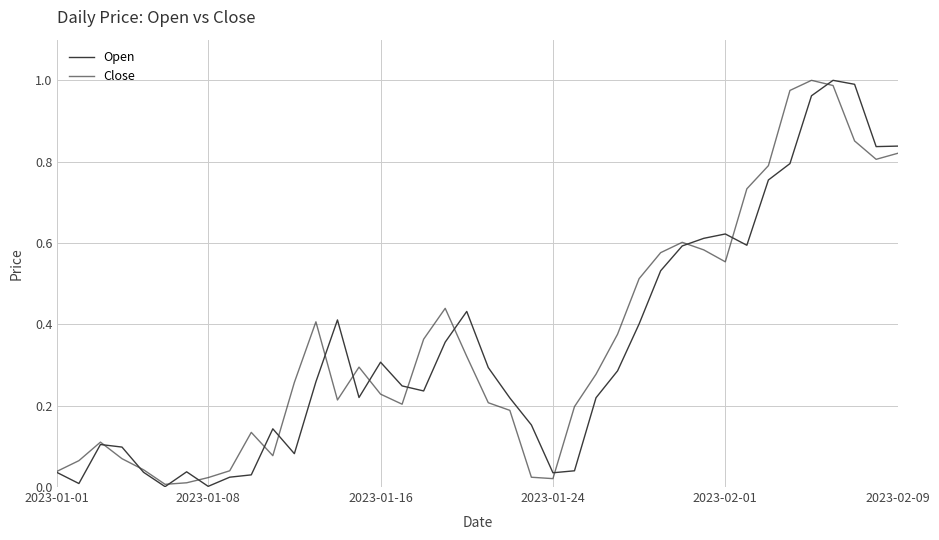

Reading left to right, extract all data points from this chart.

Open: 0.0	0.0	0.1	0.1	0.0	0.0	0.0	0.0	0.0	0.0	0.1	0.1	0.3	0.4	0.2	0.3	0.2	0.2	0.4	0.4	0.3	0.2	0.2	0.0	0.0	0.2	0.3	0.4	0.5	0.6	0.6	0.6	0.6	0.8	0.8	1.0	1.0	1.0	0.8	0.8
Close: 0.0	0.1	0.1	0.1	0.0	0.0	0.0	0.0	0.0	0.1	0.1	0.3	0.4	0.2	0.3	0.2	0.2	0.4	0.4	0.3	0.2	0.2	0.0	0.0	0.2	0.3	0.4	0.5	0.6	0.6	0.6	0.6	0.7	0.8	1.0	1.0	1.0	0.9	0.8	0.8